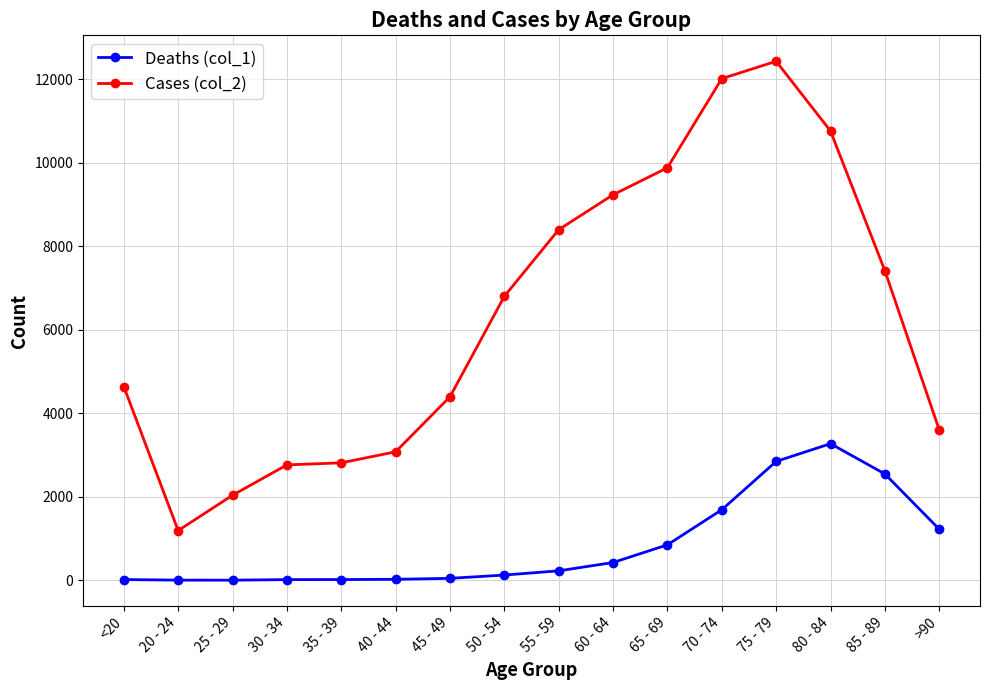

True or false: Deaths (col_1) and Cases (col_2) cross at least once.

False